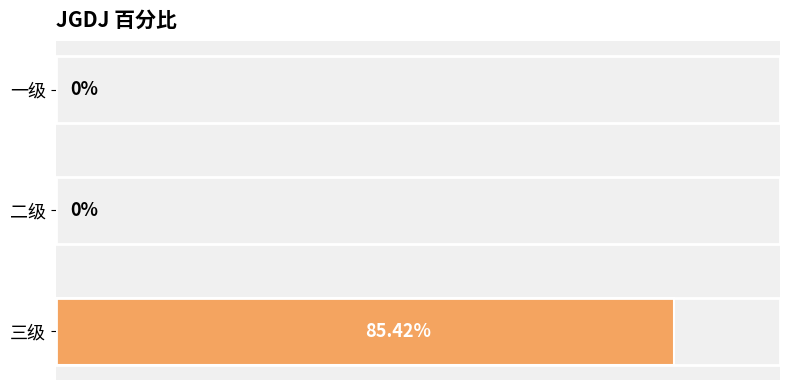

Which has a higher value, 三级 or 一级?

三级